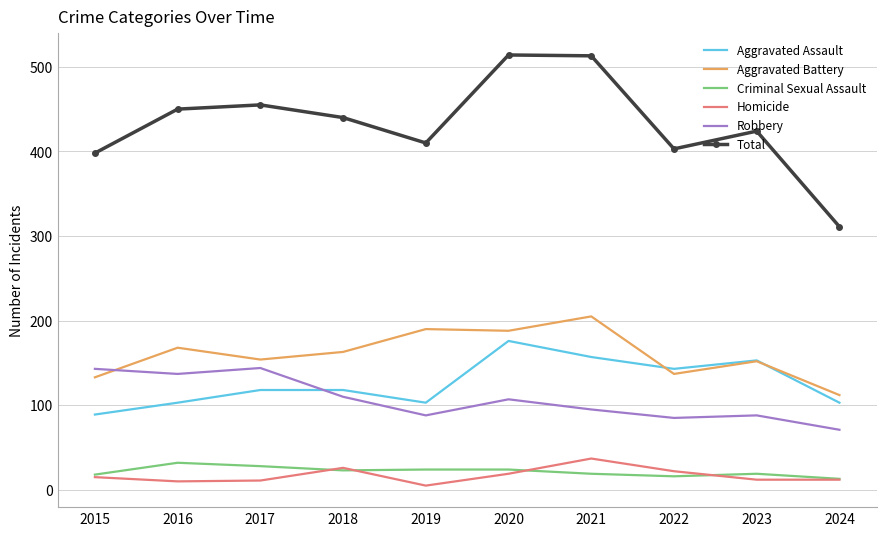

What is the difference between the highest and lowest values at 2019?

405